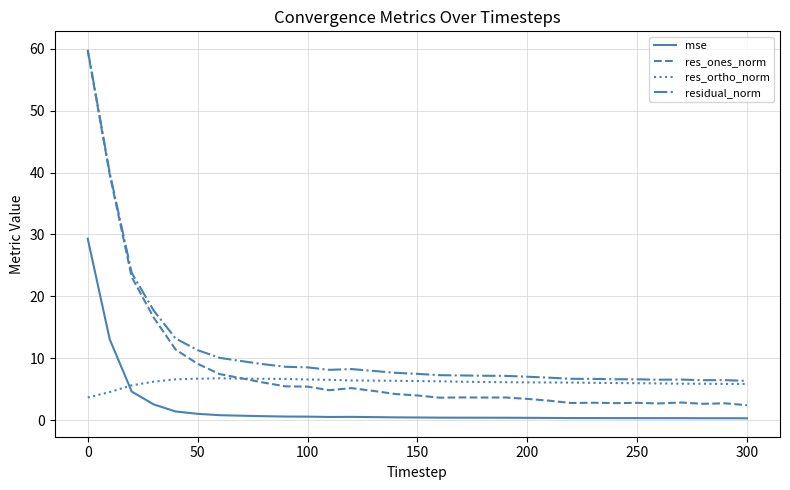

True or false: res_ones_norm and mse cross at least once.

False